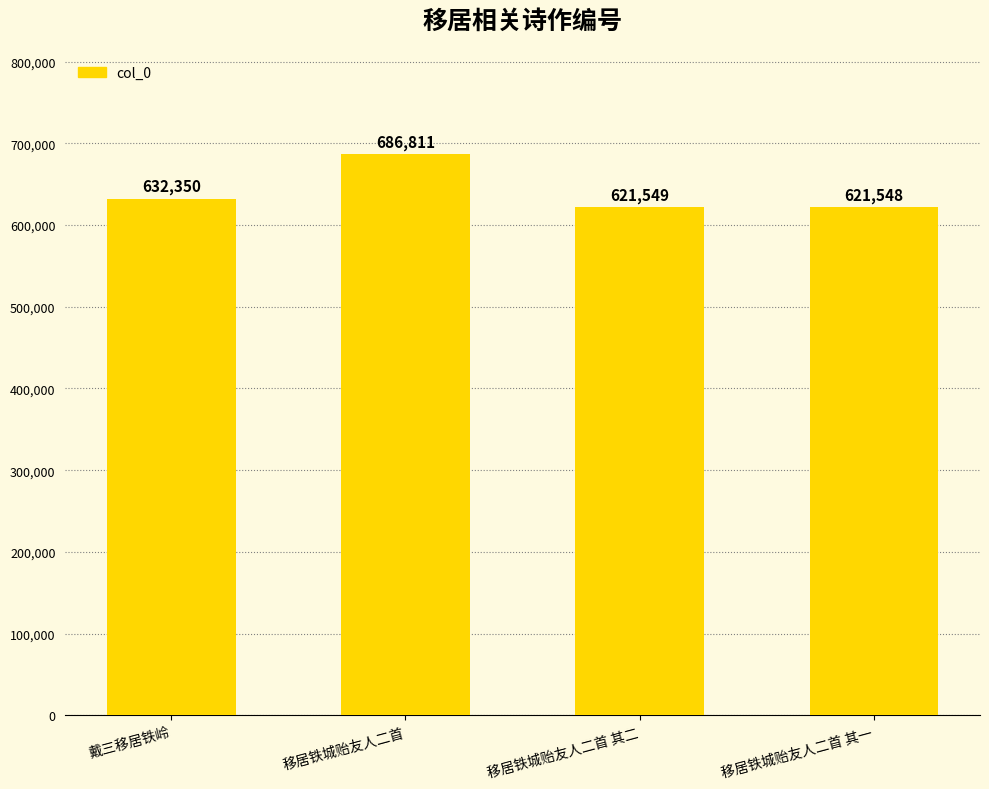

What is the change in value from 戴三移居铁岭 to 移居铁城贻友人二首 其二?

-10801